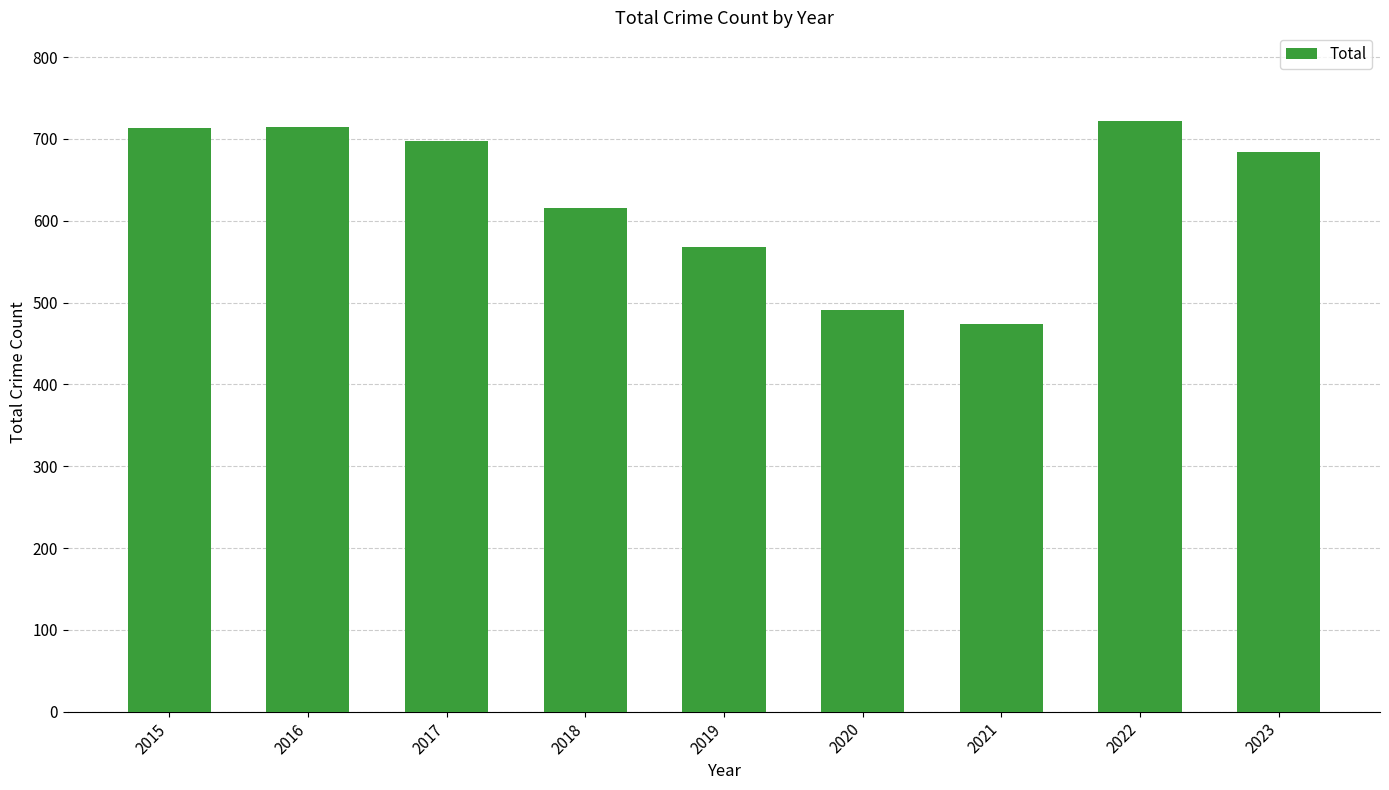

What is the minimum value shown in the chart?

474